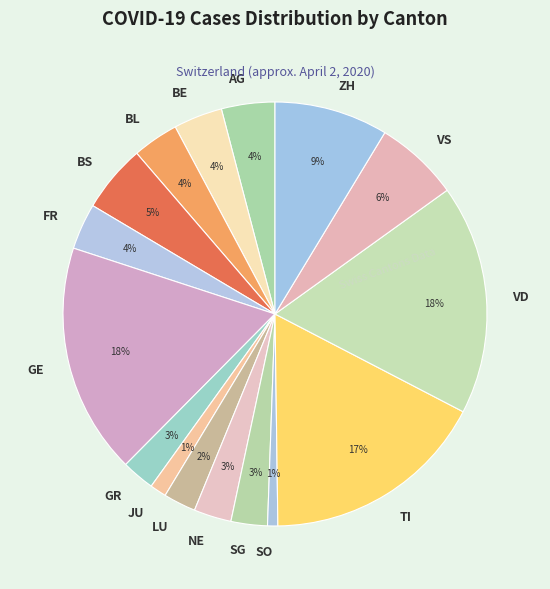

The NE slice represents 14% of the pie. True or false?

False